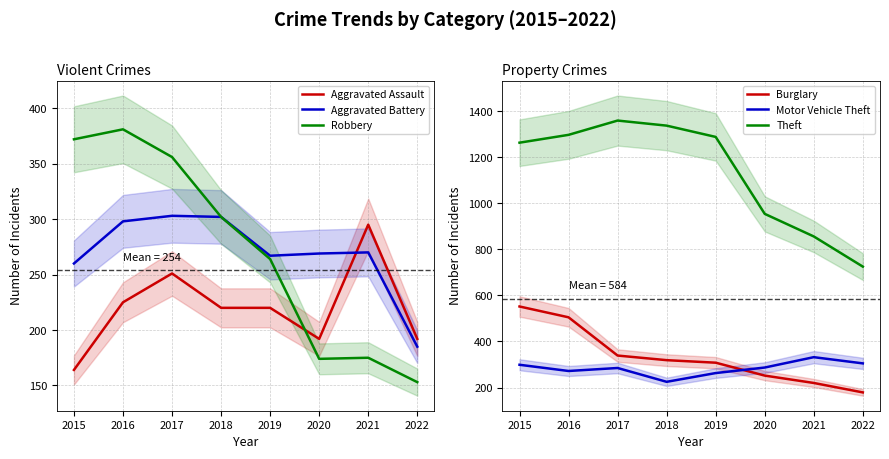

At which category does Aggravated Assault reach its first local peak?

2017